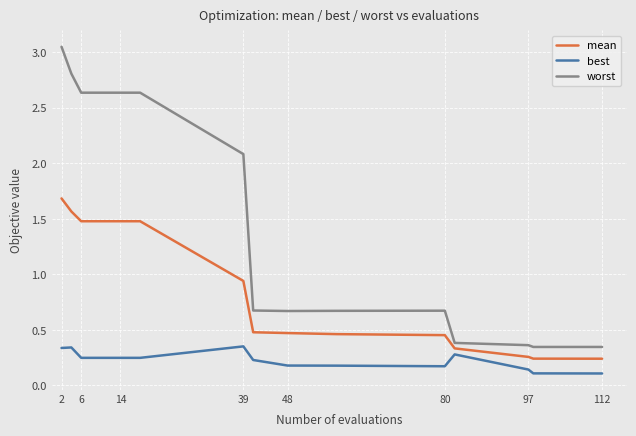

True or false: worst and mean intersect in this chart.

False